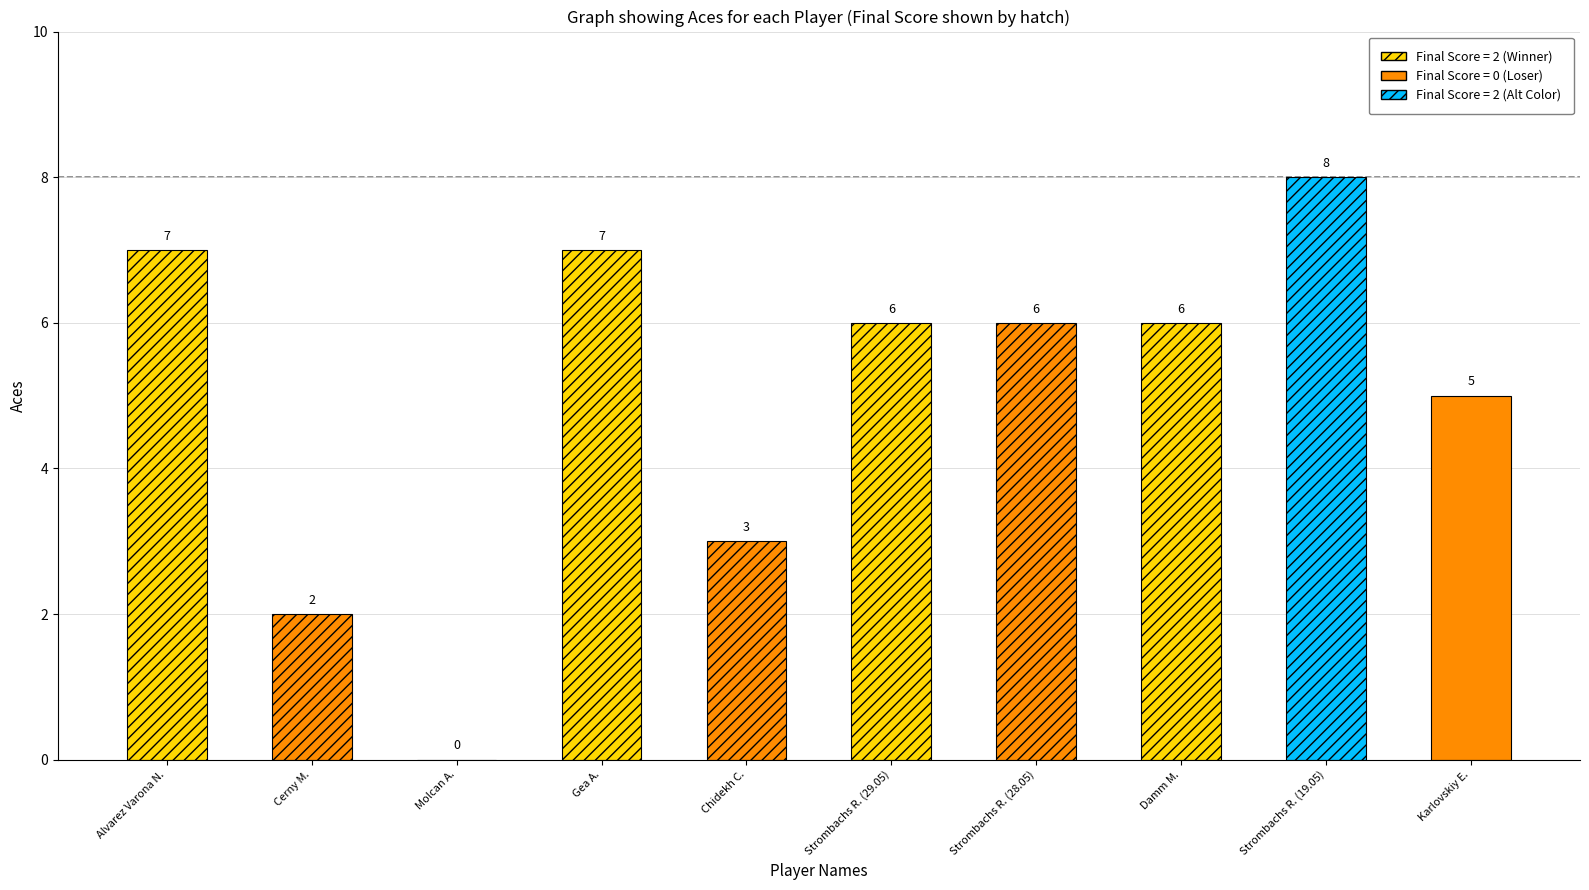

What is the value of the final_scores bar at the 1st from the left?

2